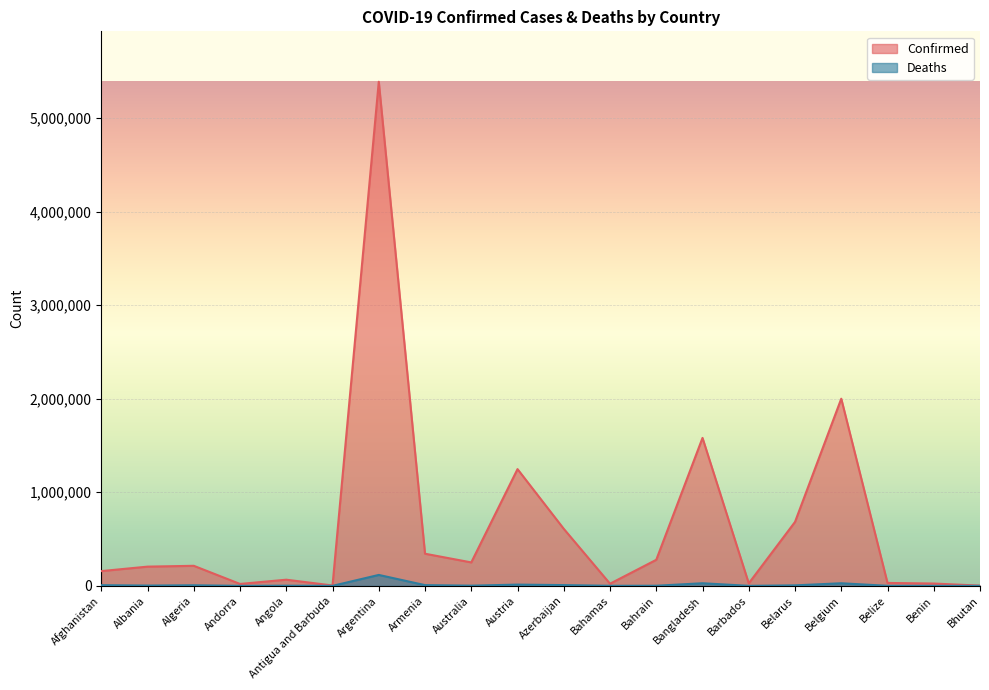

At which category does the chart reach its peak across all series?

Argentina